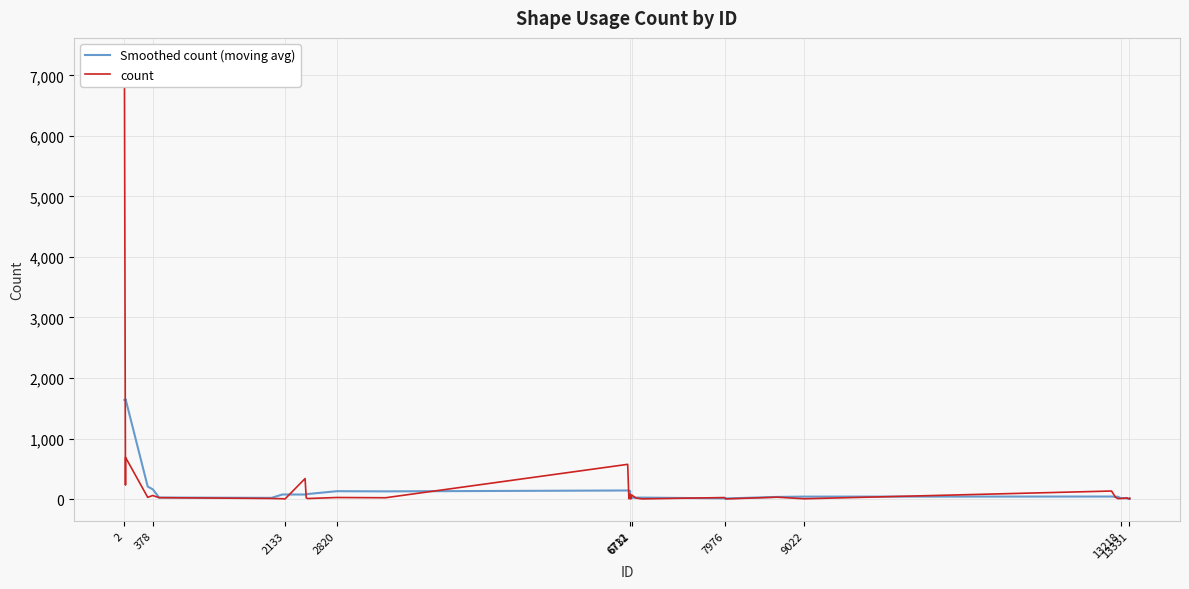

What is the value of the count point at the 10th from the left?

338.0